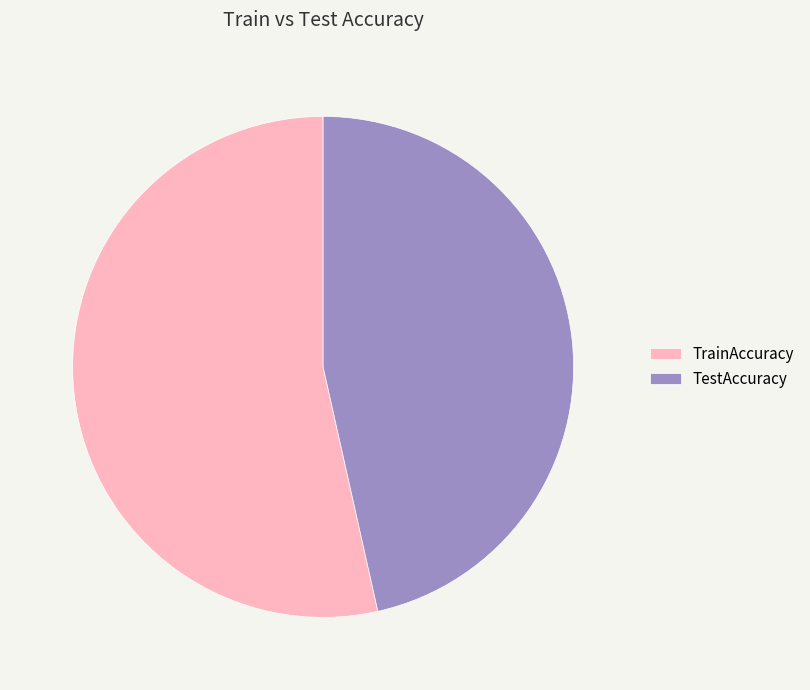

Rank the categories by value from highest to lowest.

TrainAccuracy, TestAccuracy